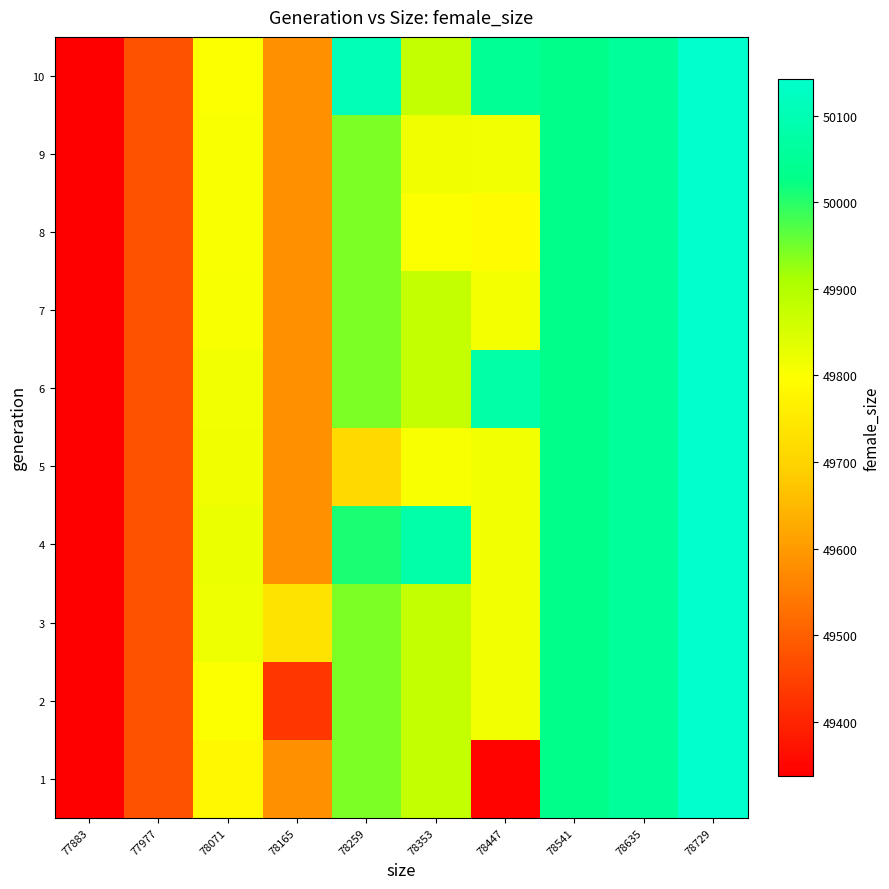

What is the total value across all series at 78541?

500320.0